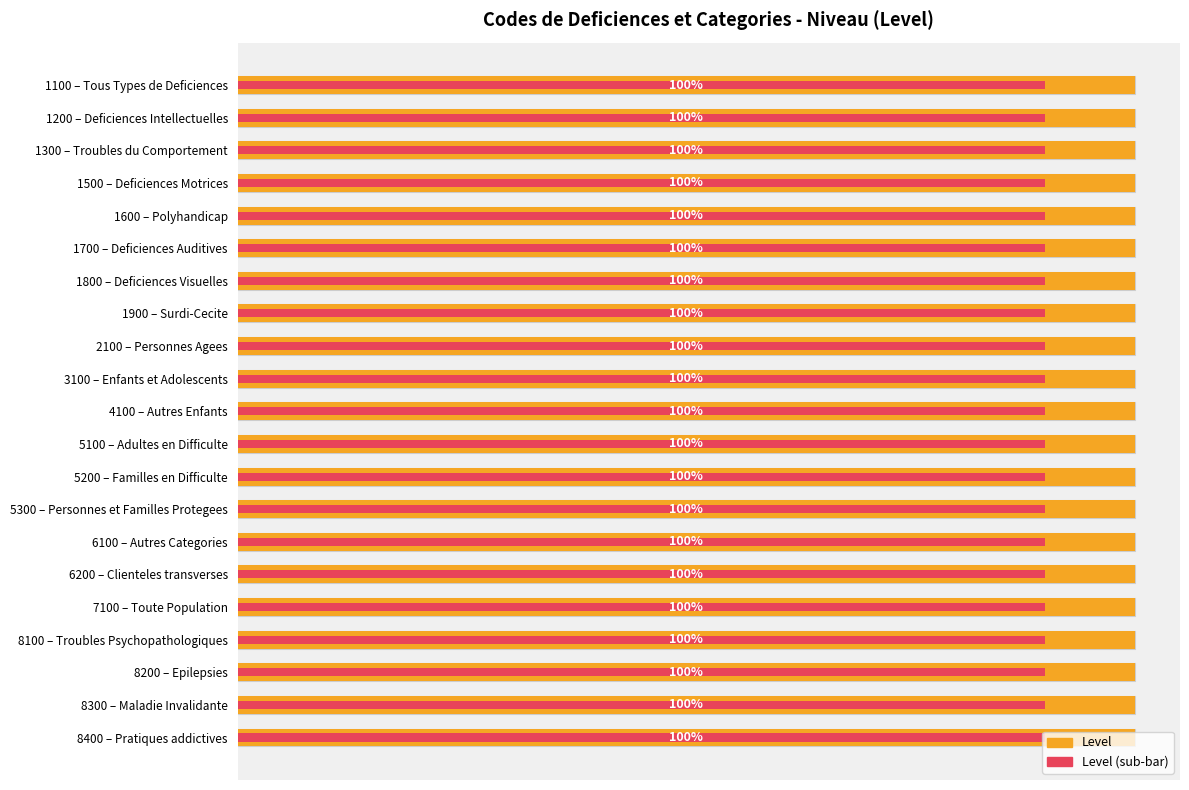

Rank the series by their maximum value, from highest to lowest.

Level, Level (sub)